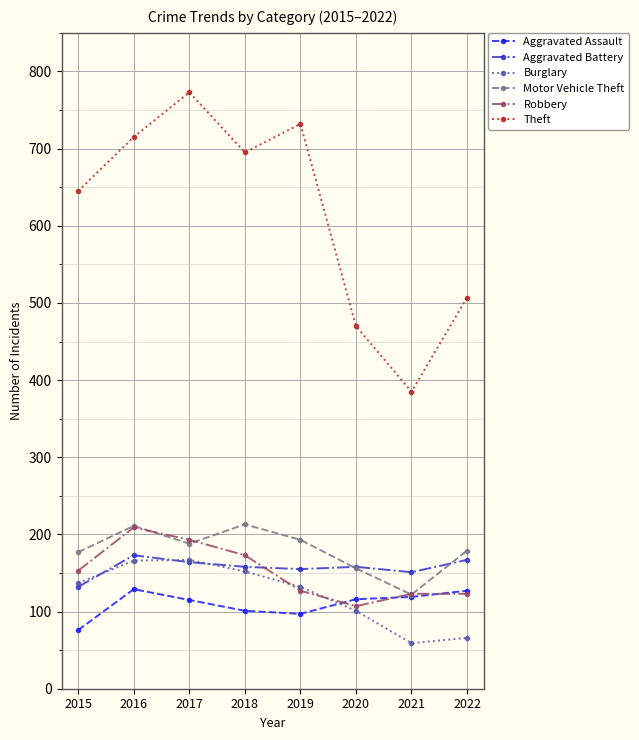

Is the value of Theft at 2022 greater than the value of Motor Vehicle Theft at 2020?

Yes